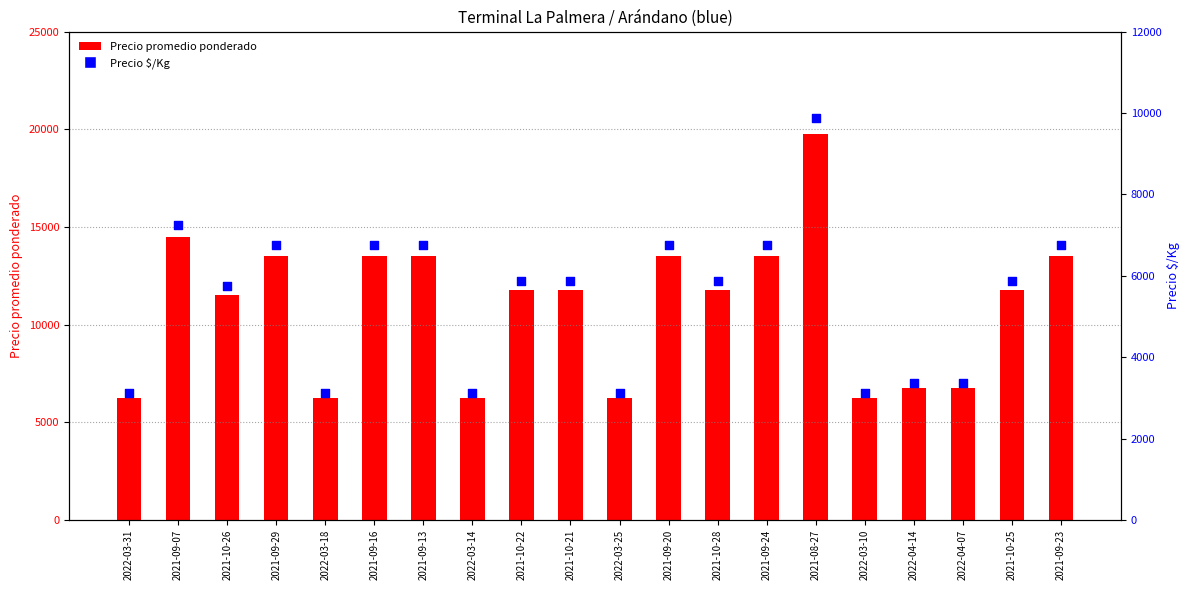

Is the value of Precio $/Kg at 2021-09-24 greater than the value of Precio promedio ponderado at 2021-10-21?

No